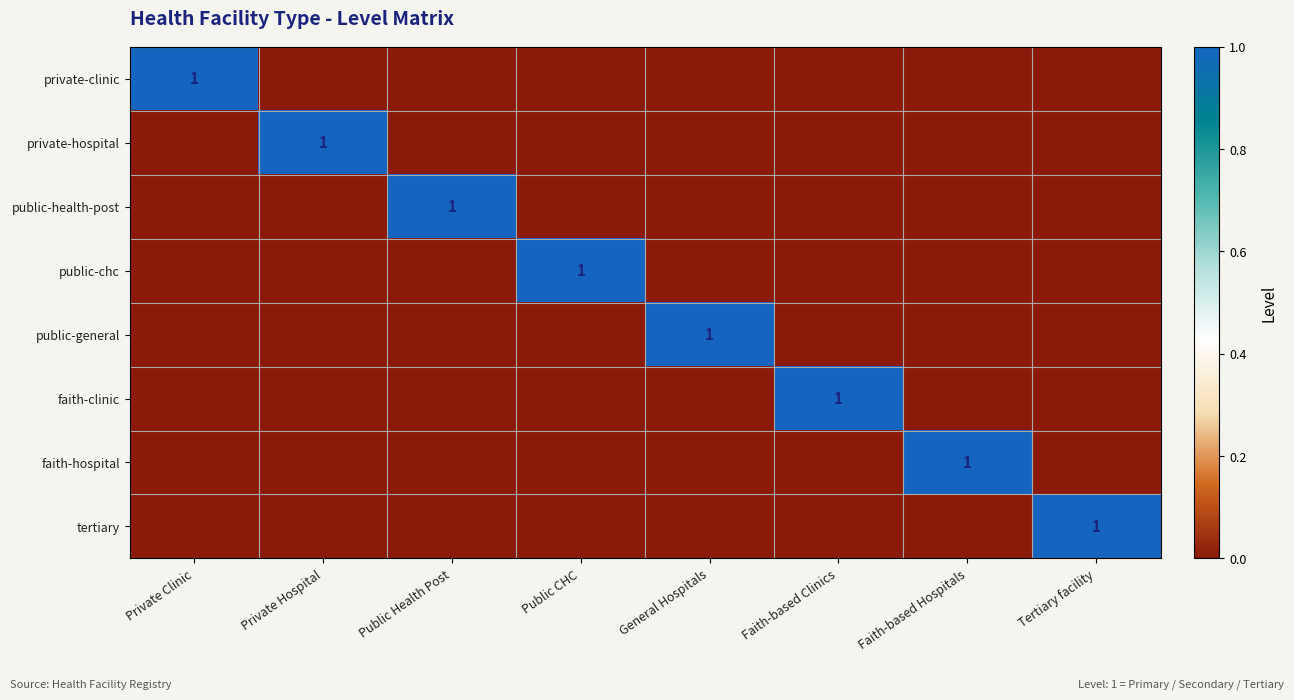

The value of faith-clinic at Faith-based Hospitals is 0. True or false?

True